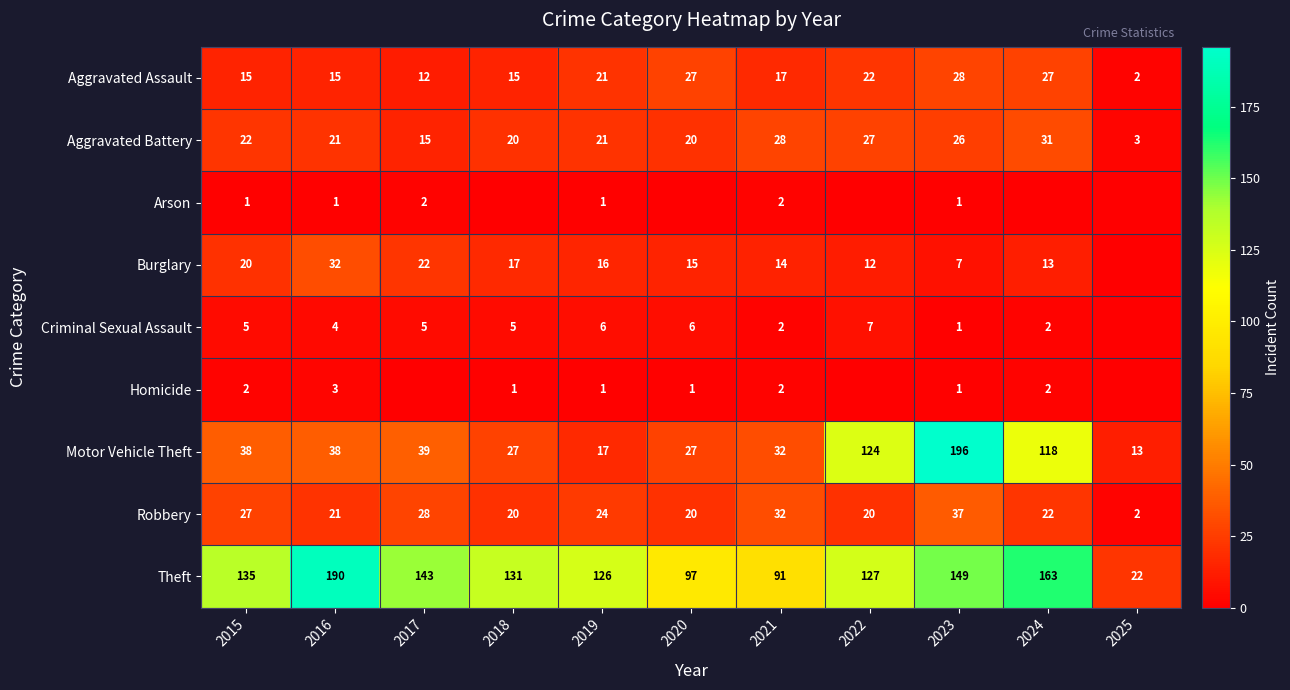

At which label does Robbery reach its peak?

2023